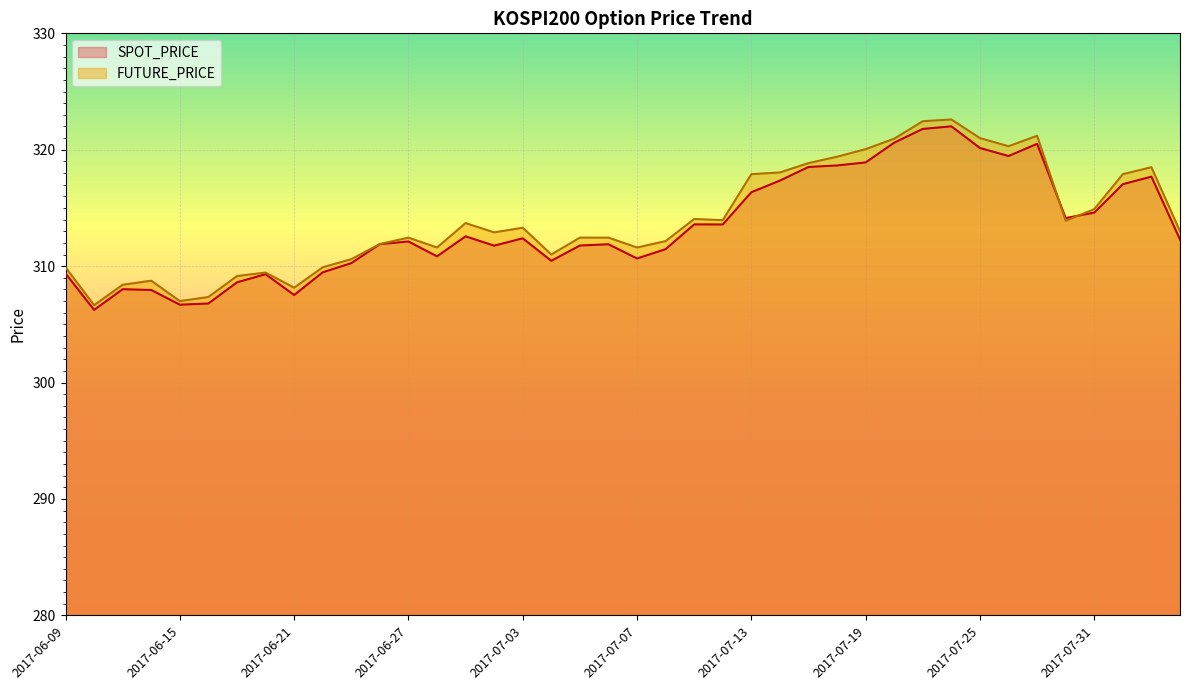

In SPOT_PRICE, how many points are lower than both neighbors (excluding endpoints)?

10